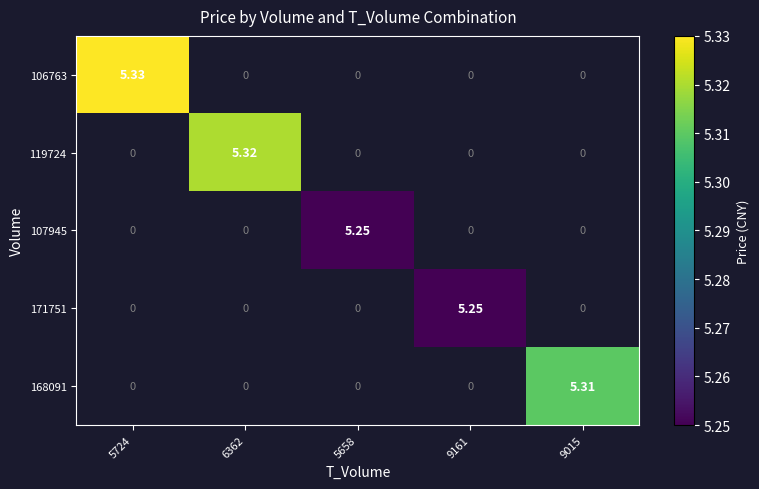

How many series are shown in this chart?

5